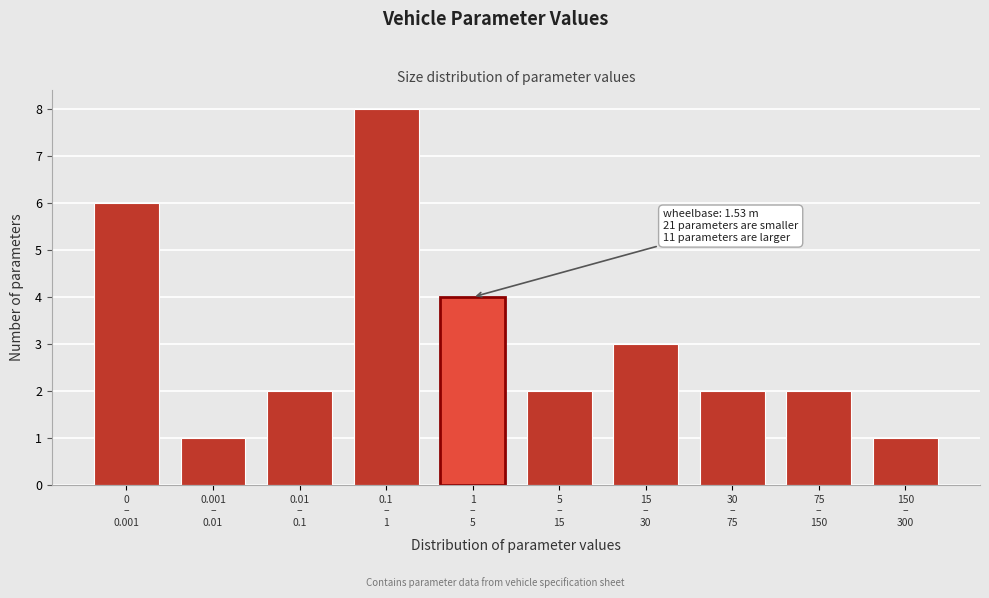

Reading right to left, transcribe all the data shown in this chart.

1	2	2	3	2	4	8	2	1	6